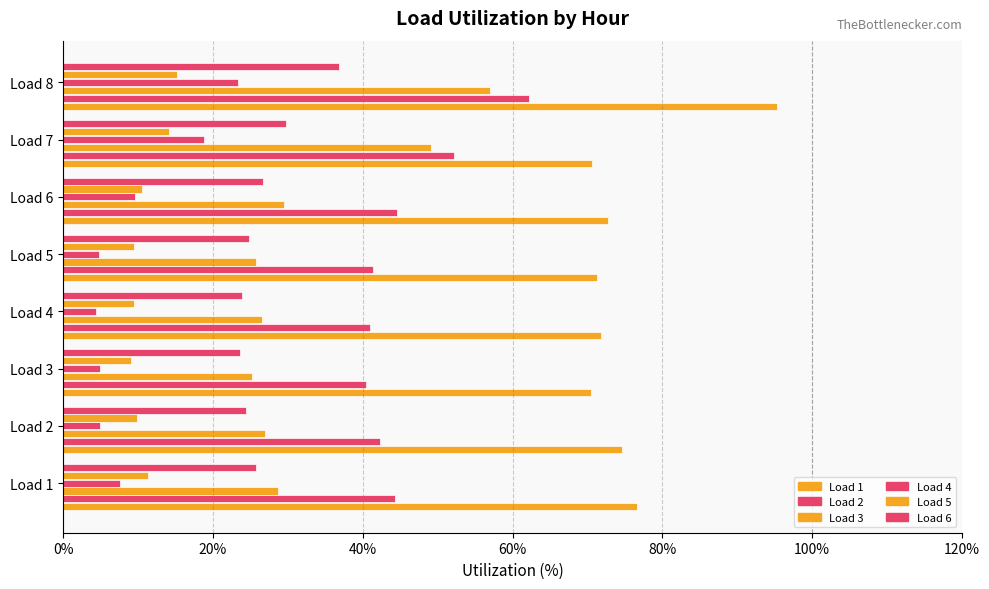

How many series are shown in this chart?

6